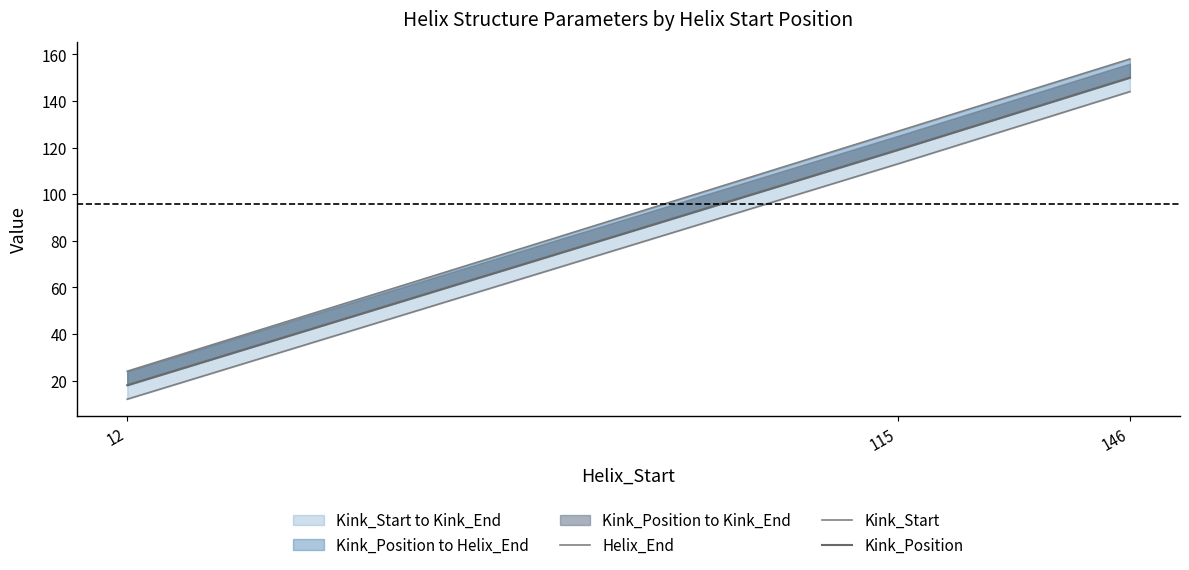

How many lines are shown in the chart?

3